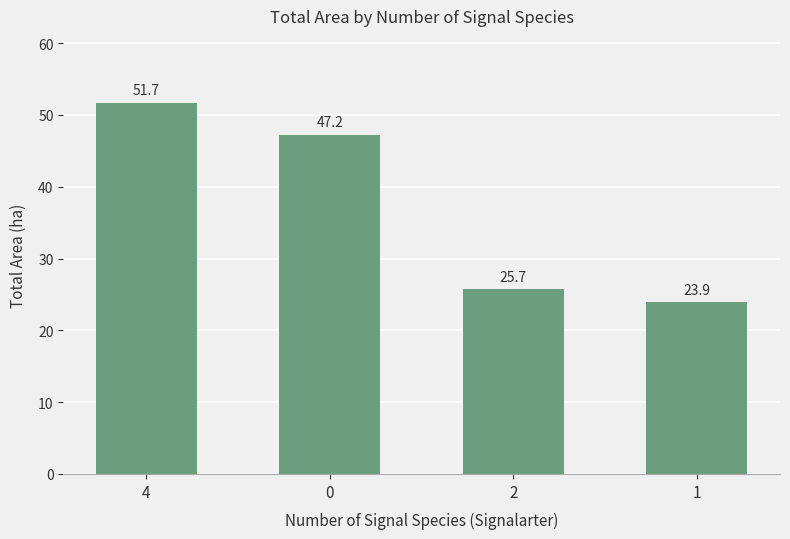

What is the sum of all values?

148.5